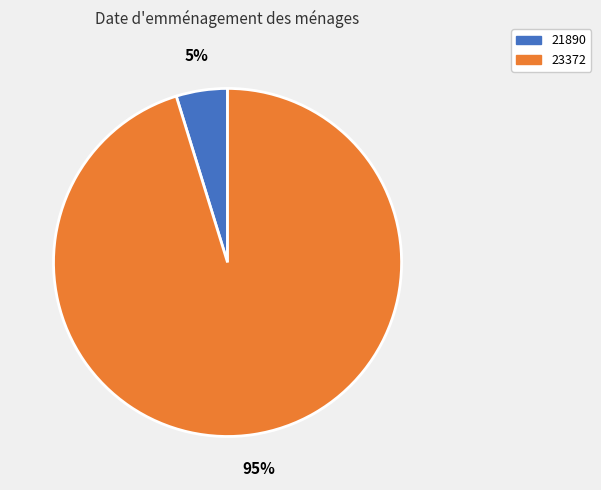

Is there a majority slice in this chart?

Yes